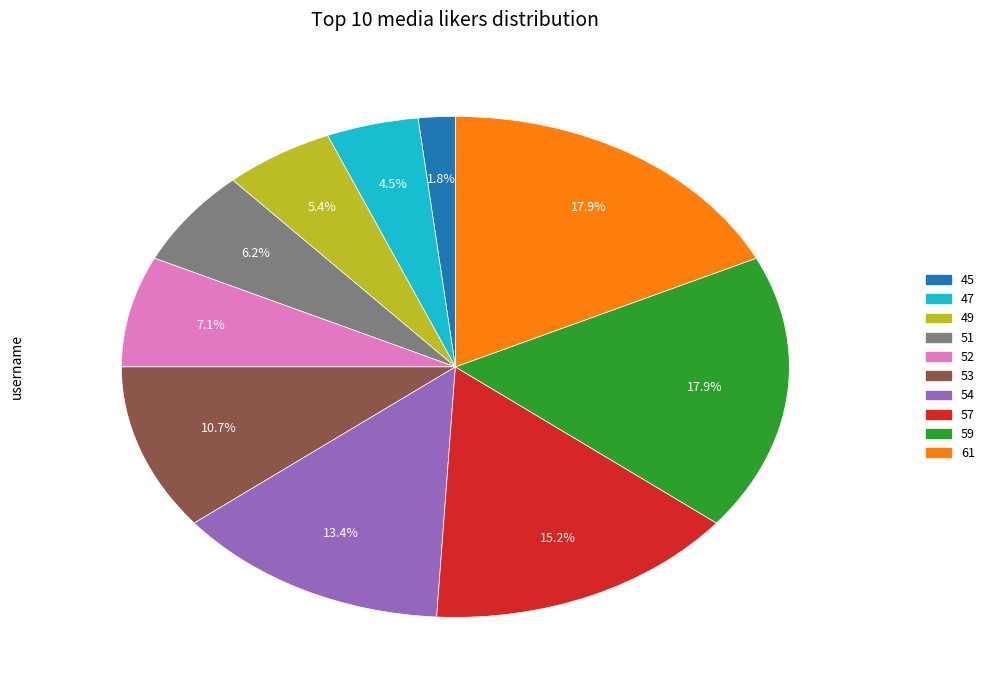

Does any single category account for the majority?

No